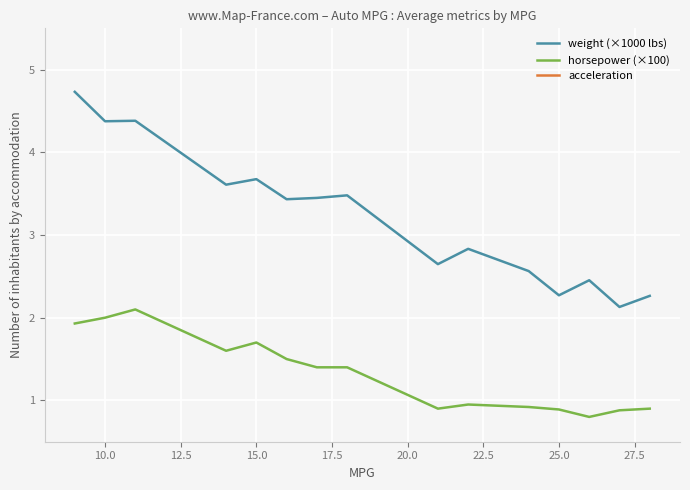

True or false: weight (×1000 lbs) and acceleration intersect in this chart.

False